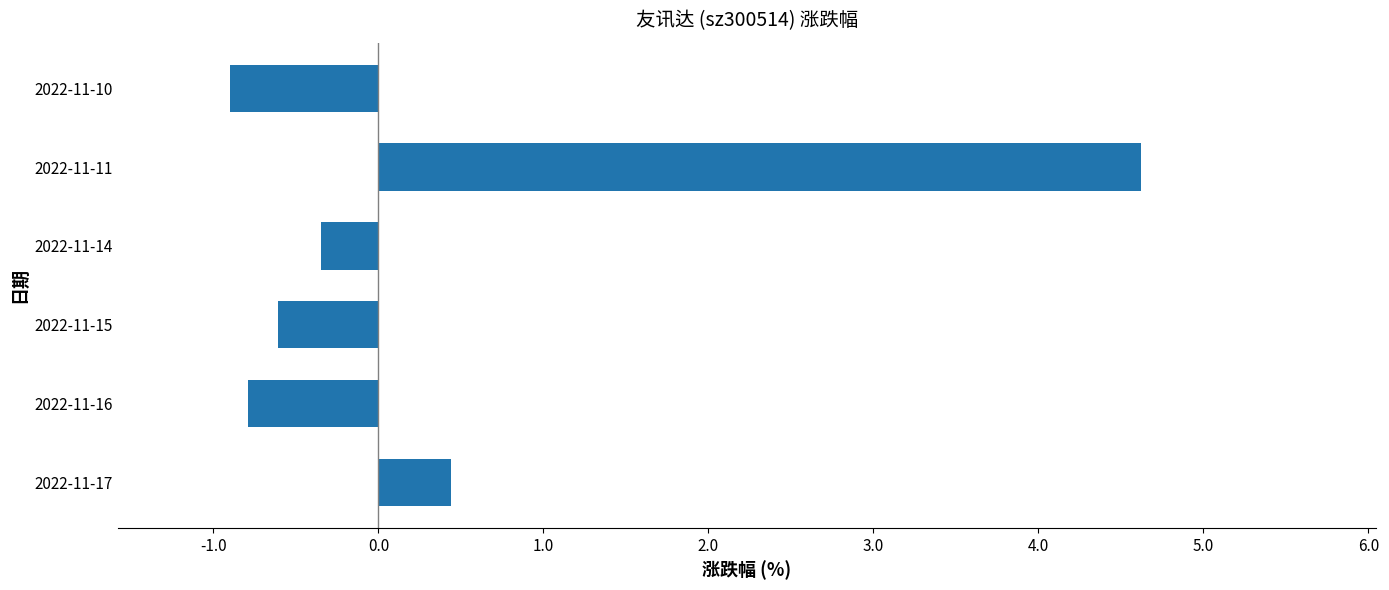

The chart shows a value of 0.4 at 2022-11-17. True or false?

True